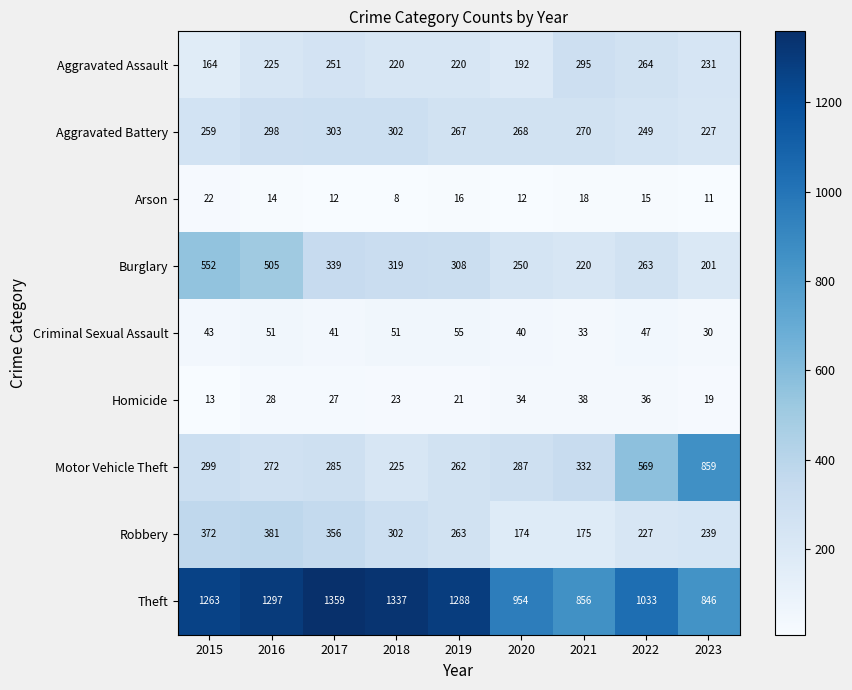

Which series has the largest range (max minus min)?

Motor Vehicle Theft